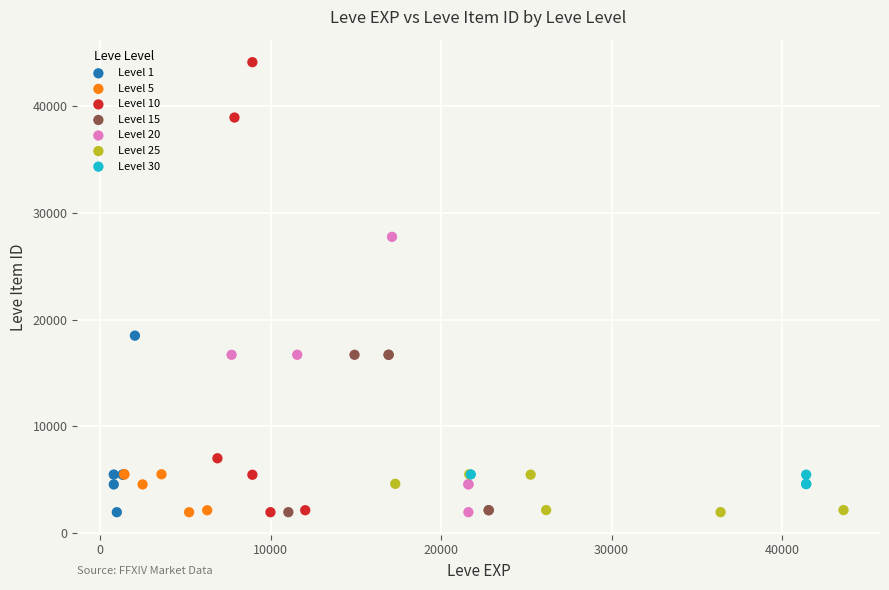

What are all the series names shown in the legend?

Level 1, Level 5, Level 10, Level 15, Level 20, Level 25, Level 30